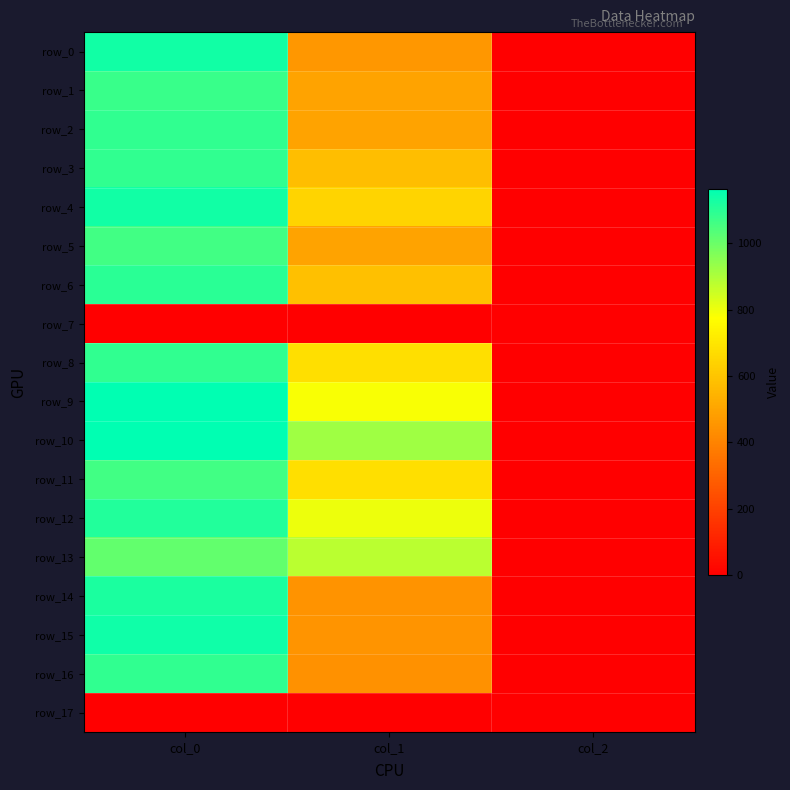

Reading left to right, extract all data points from this chart.

row_0: col_0=1133.3	col_1=459.0	col_2=2.0
row_1: col_0=1076.7	col_1=499.5	col_2=2.0
row_2: col_0=1090.0	col_1=496.1	col_2=2.0
row_3: col_0=1086.7	col_1=577.1	col_2=2.0
row_4: col_0=1133.3	col_1=648.0	col_2=2.0
row_5: col_0=1063.3	col_1=496.1	col_2=2.0
row_6: col_0=1096.7	col_1=583.9	col_2=2.0
row_7: col_0=0.0	col_1=0.0	col_2=0.0
row_8: col_0=1090.0	col_1=678.4	col_2=2.0
row_9: col_0=1163.3	col_1=783.0	col_2=2.0
row_10: col_0=1163.3	col_1=921.4	col_2=2.0
row_11: col_0=1060.0	col_1=678.4	col_2=2.0
row_12: col_0=1113.3	col_1=803.2	col_2=2.0
row_13: col_0=1010.0	col_1=880.9	col_2=2.0
row_14: col_0=1120.0	col_1=448.9	col_2=2.0
row_15: col_0=1136.7	col_1=452.2	col_2=2.0
row_16: col_0=1086.7	col_1=442.1	col_2=2.0
row_17: col_0=0.0	col_1=0.0	col_2=0.0